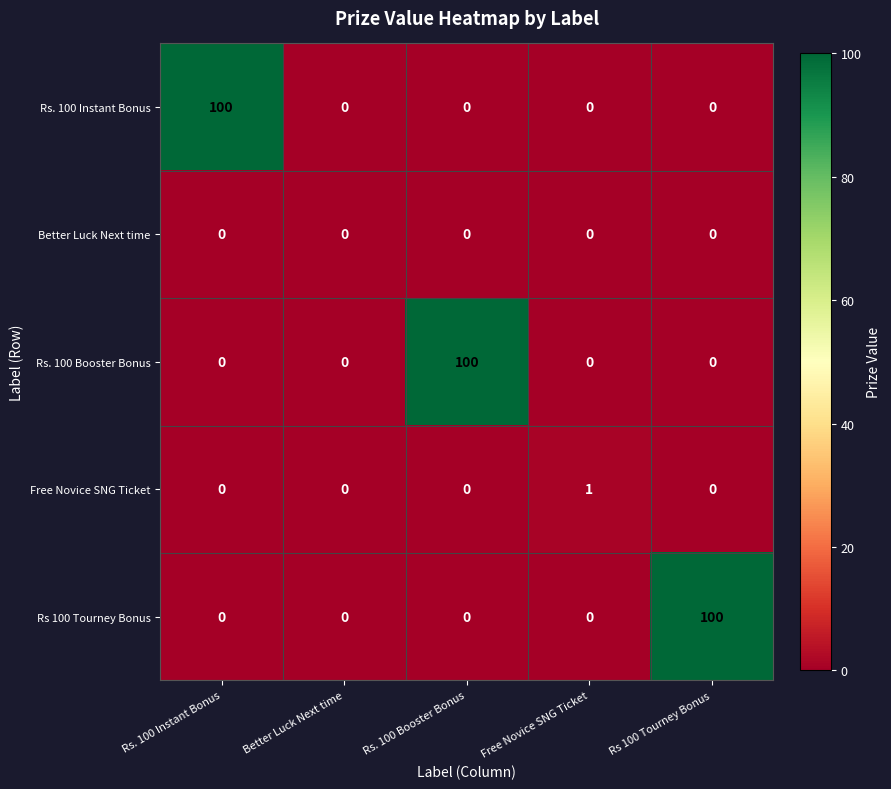

What is the total value across all series at Rs 100 Tourney Bonus?

100